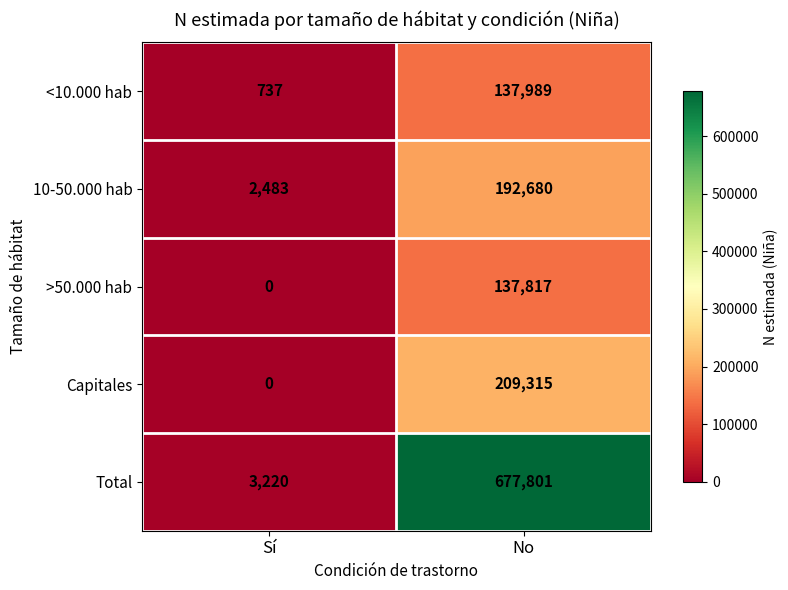

What is the sum of all >50.000 hab values?

137817